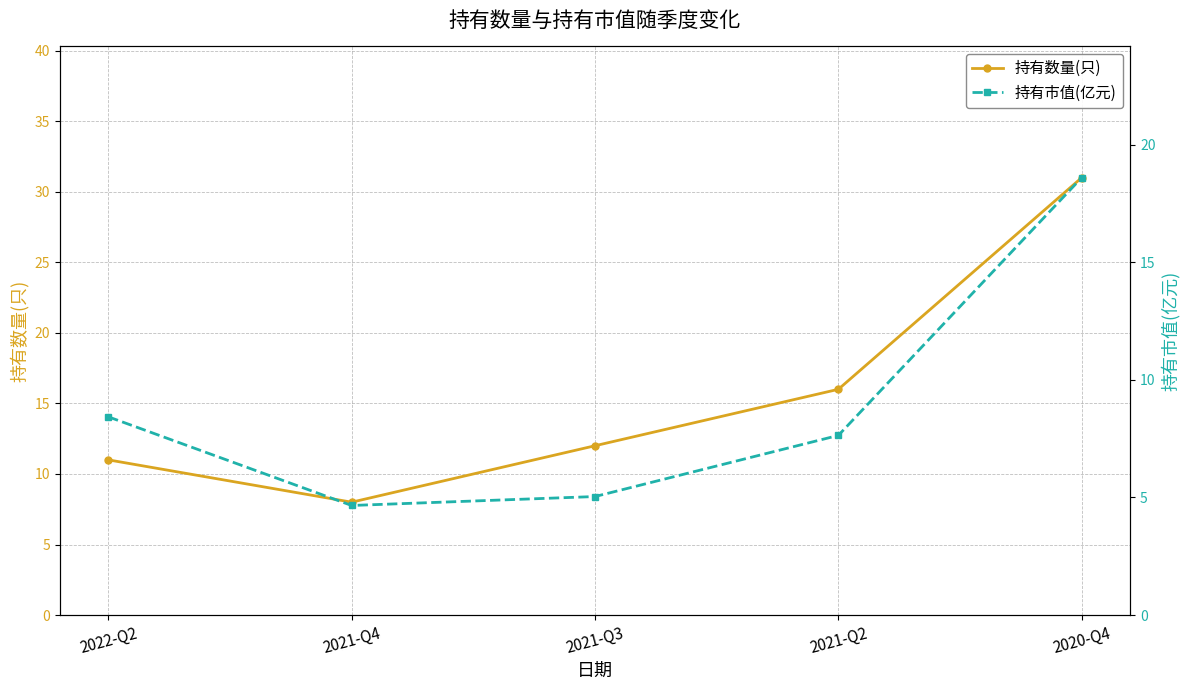

In 持有数量(只), how many points are lower than both neighbors (excluding endpoints)?

1